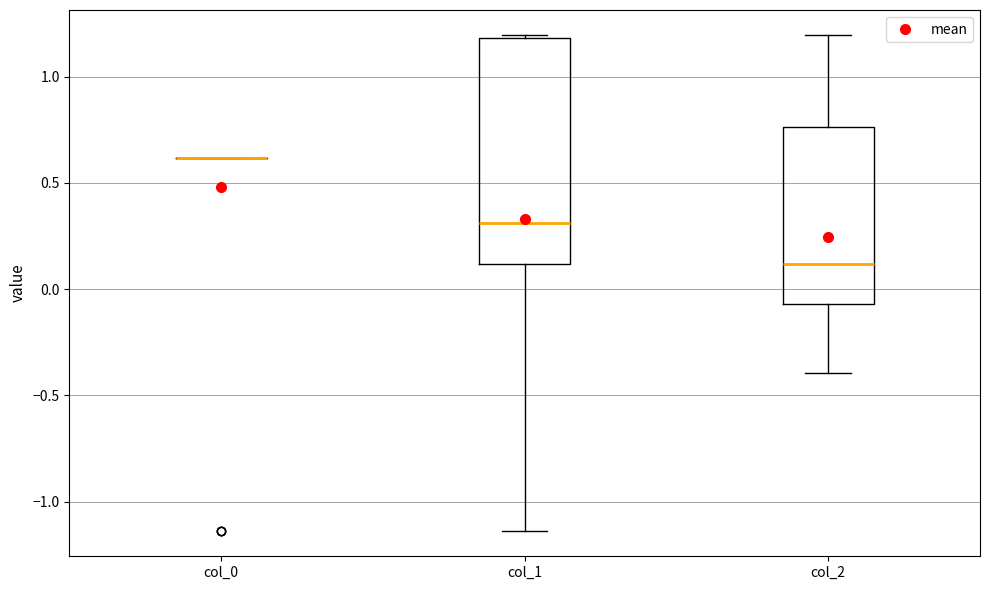

Reading left to right, transcribe this box plot: for each box, give where its median line is, the range the box spans, and where its two whiskers end, as read against the y-axis. The values are not printed on the chart, so give them approximately, as read against the axis.

col_0: box collapsed to a line at 0.60, whiskers 0.60 to 0.60
col_1: median 0.30, box 0.10 to 1.20, whiskers -1.15 to 1.20
col_2: median 0.10, box -0.05 to 0.75, whiskers -0.40 to 1.20